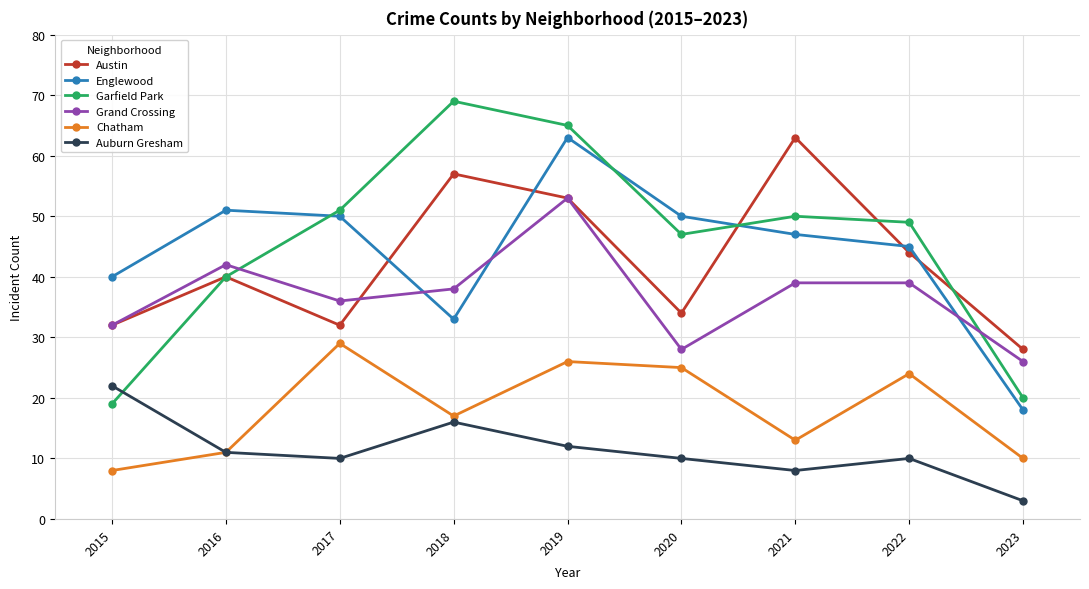

Between 2018 and 2019, which series saw the biggest shift?

Englewood